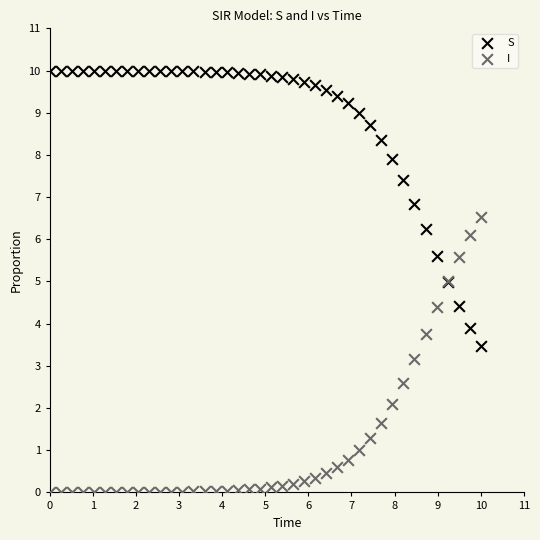

In the I series, what Y value is closest to 3?

3.2